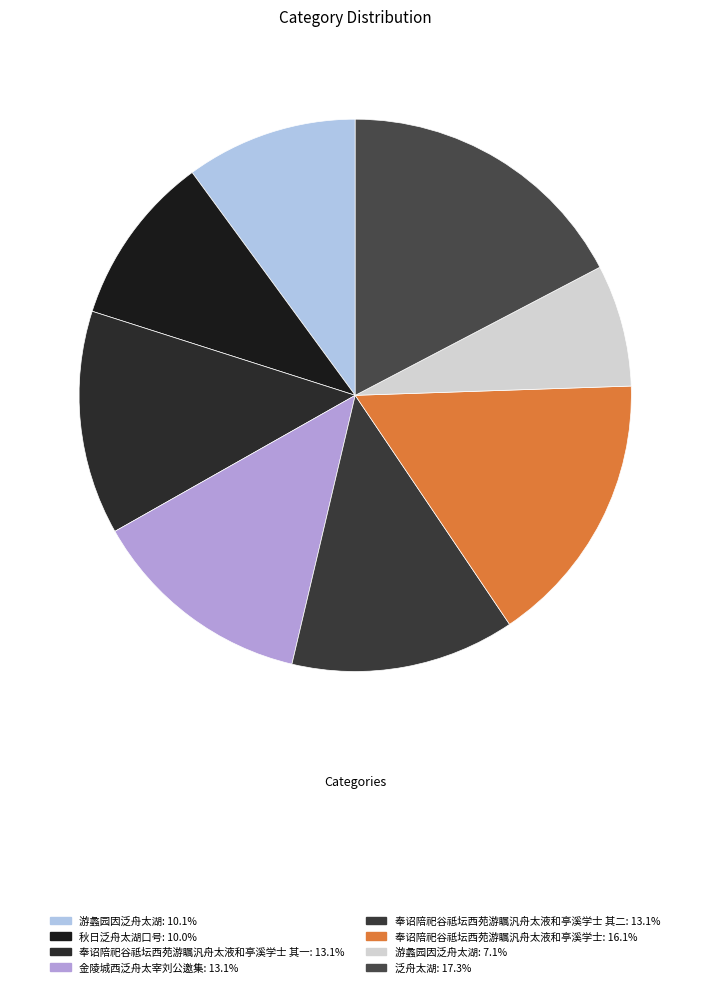

How many slices are in this pie chart?

8